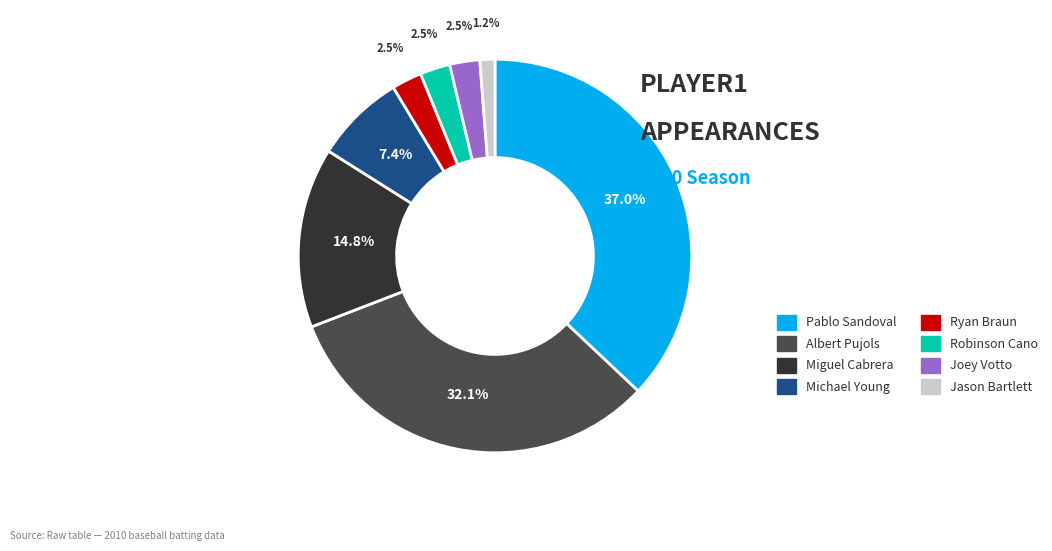

The Pablo Sandoval slice represents 50% of the pie. True or false?

False